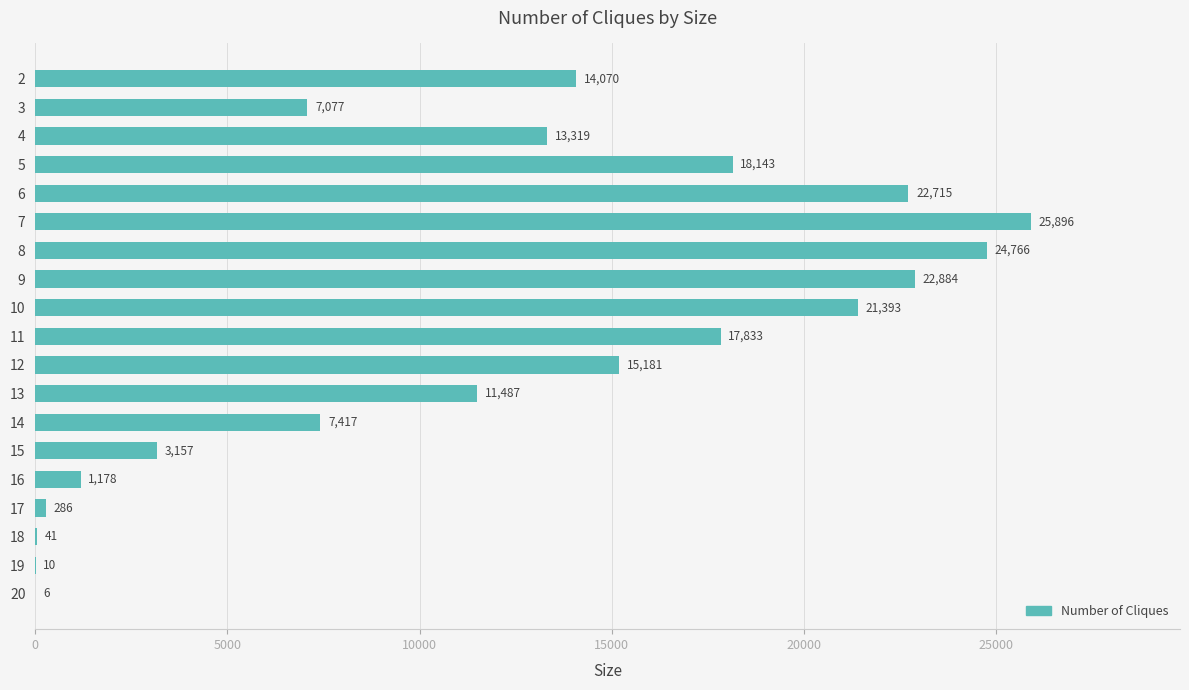

What is the sum of the values at 15 and 4?

16476